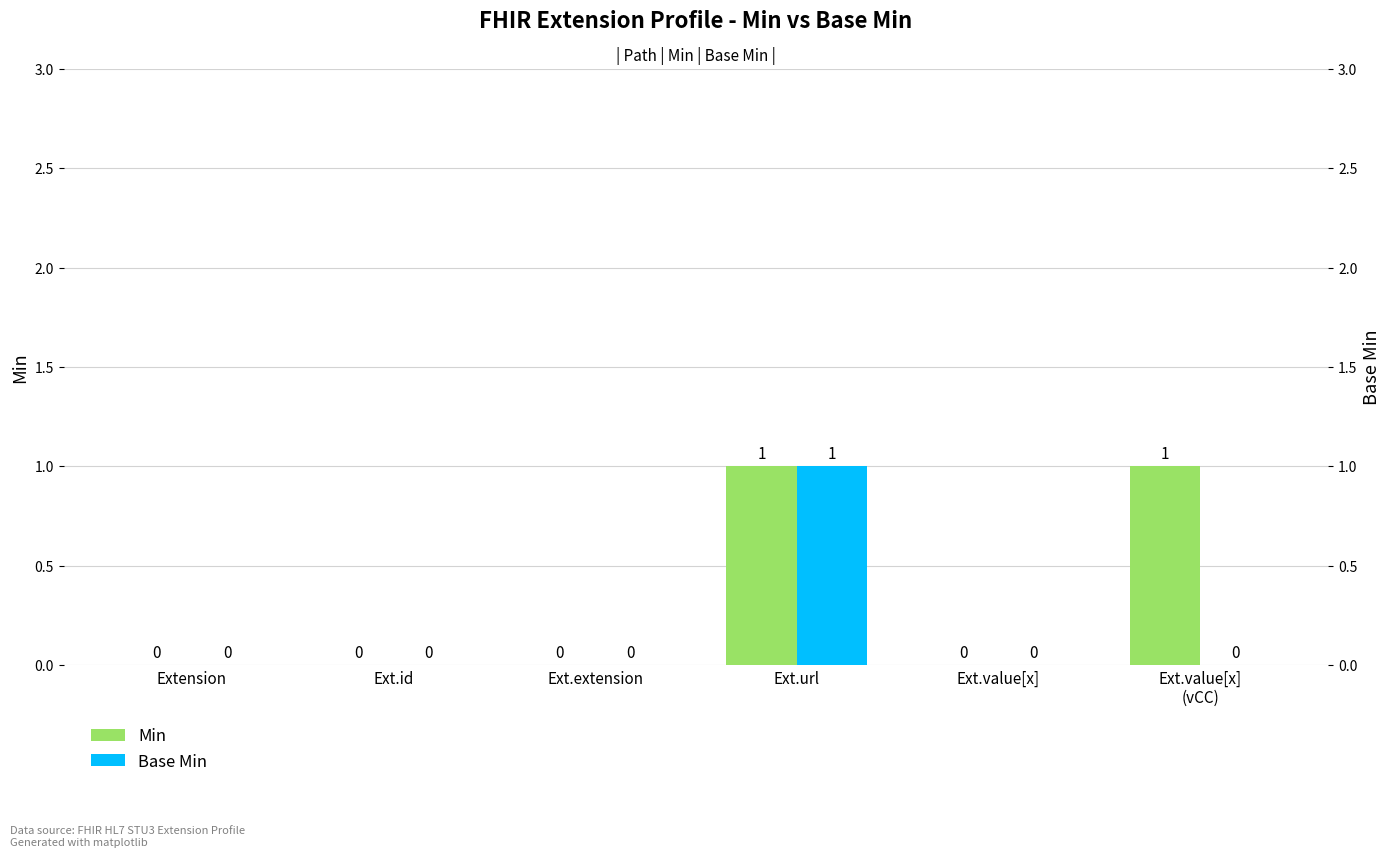

What is the label of the 2nd bar from the right?

Ext.value[x]